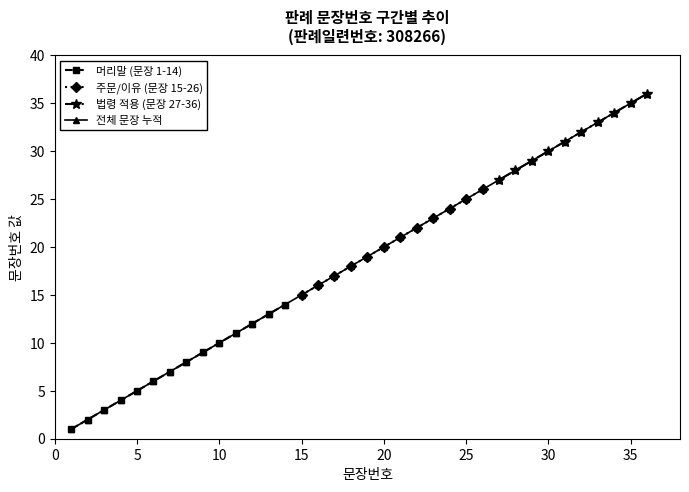

True or false: there are more than 2 points higher than both neighbors.

False